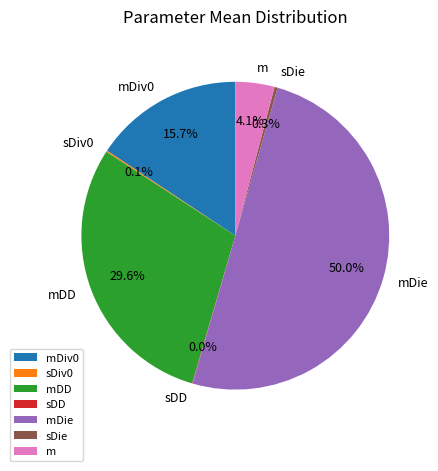

To the nearest percent, what is the combined percentage of mDiv0 and m?

20%